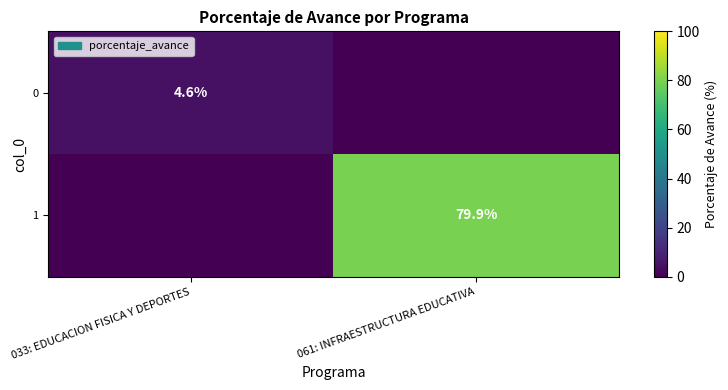

True or false: 0 has a value of 6.1 at 033: EDUCACION FISICA Y DEPORTES.

False